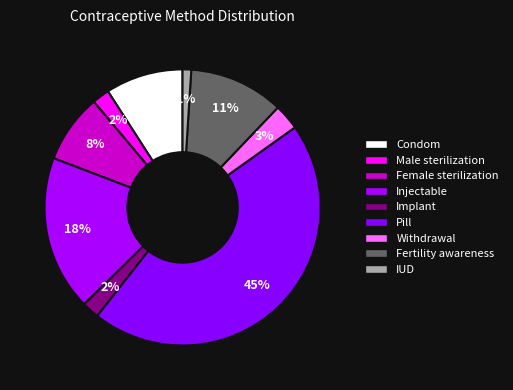

Does Male sterilization represent more than half of the total?

No